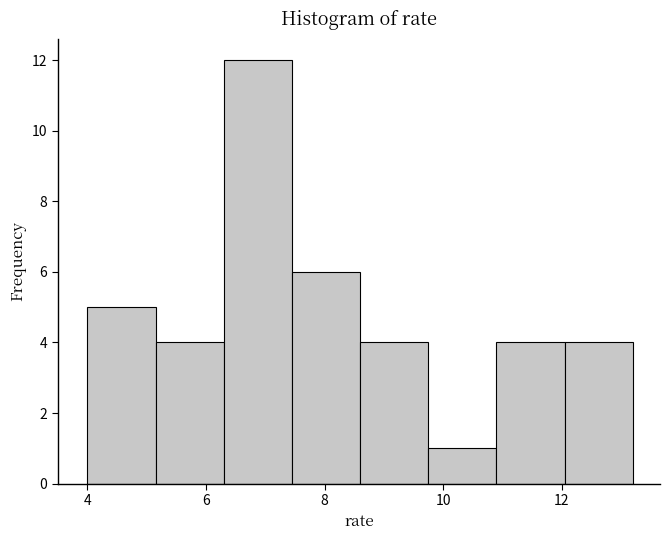

Reading left to right, transcribe this chart: for each bar, give the range it covers on the x-axis and its height. Neither the bar edges nor the heights are printed on the chart, so give them approximately, as read against the axes.

4.00 to 5.15: 5
5.15 to 6.30: 4
6.30 to 7.45: 12
7.45 to 8.60: 6
8.60 to 9.75: 4
9.75 to 10.90: 1
10.90 to 12.05: 4
12.05 to 13.20: 4